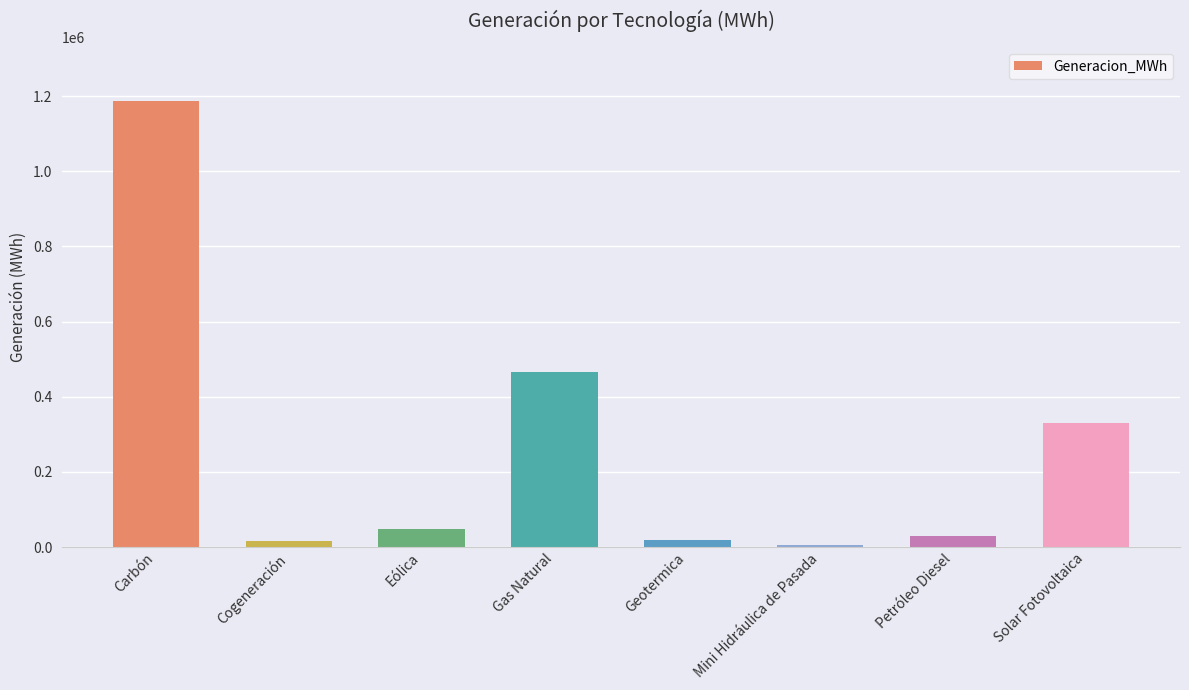

Count the number of categories in the chart.

8